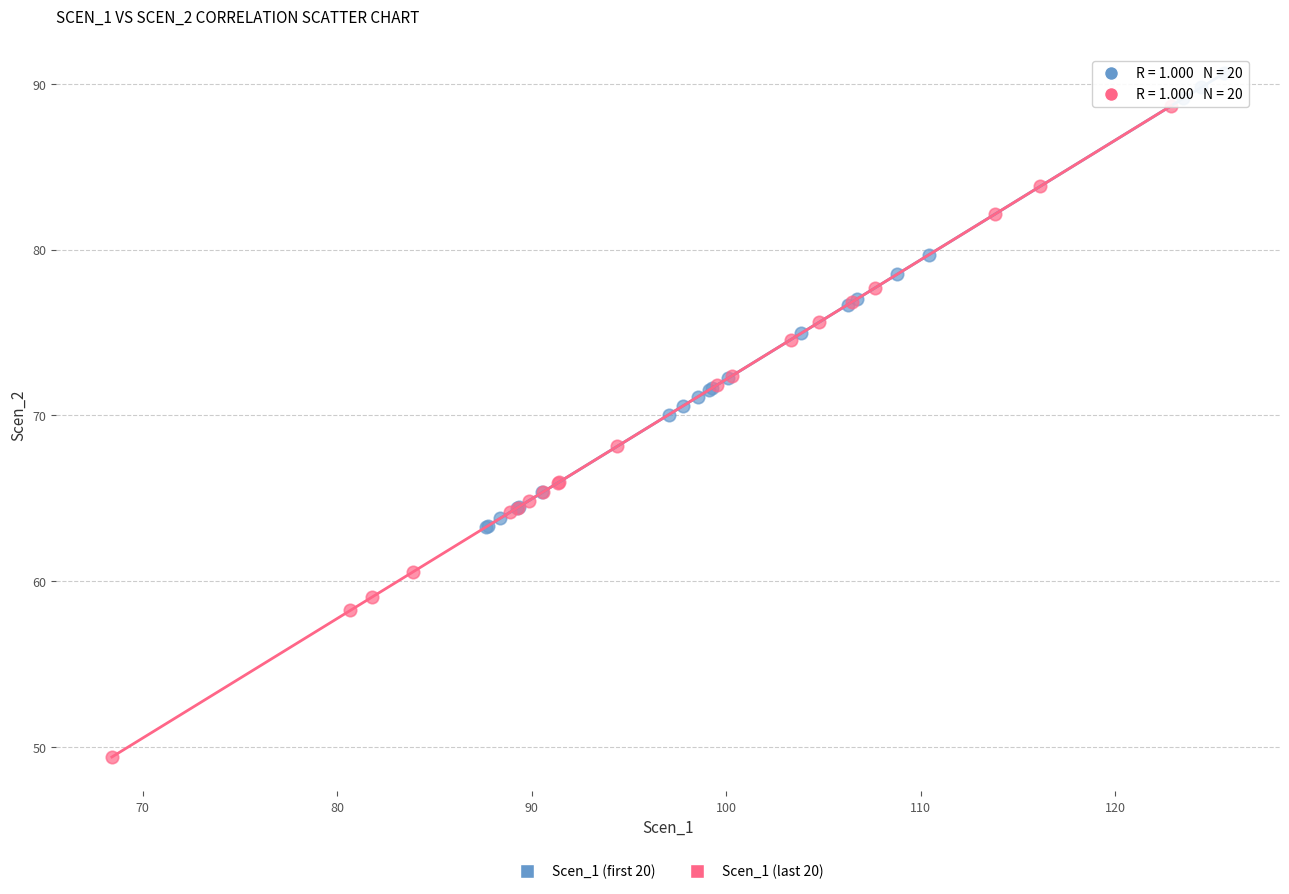

What are all the series names shown in the legend?

Scen_1 (first 20), Scen_1 (last 20)